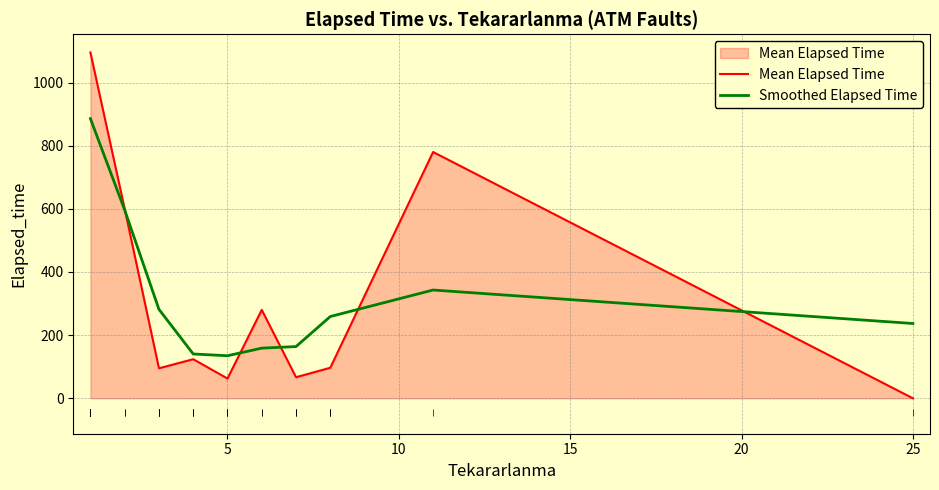

Which category has the lowest value in the Mean Elapsed Time series?

25